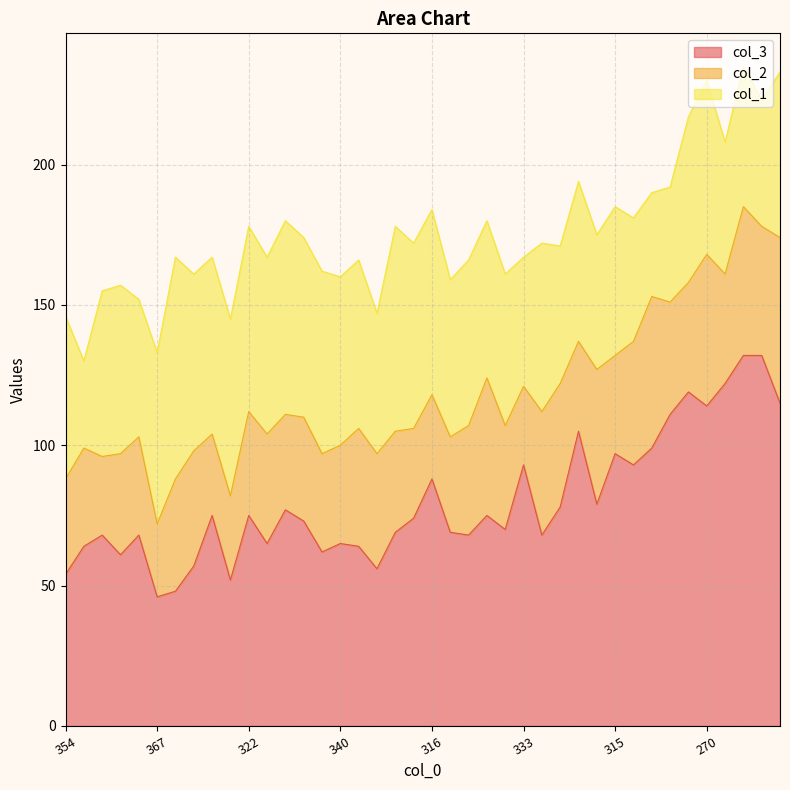

Reading right to left, list all the values displayed in this chart.

col_3: 115	132	132	122	114	119	111	99	93	97	79	105	78	68	93	70	75	68	69	88	74	69	56	64	65	62	73	77	65	75	52	75	57	48	46	68	61	68	64	54
col_2: 59	46	53	39	54	39	40	54	44	35	48	32	44	44	28	37	49	39	34	30	32	36	41	42	35	35	37	34	39	37	30	29	41	40	26	35	36	28	35	34
col_1: 59	45	50	47	62	59	41	37	44	53	48	57	49	60	46	54	56	59	56	66	66	73	50	60	60	65	64	69	63	66	63	63	63	79	61	49	60	59	31	58